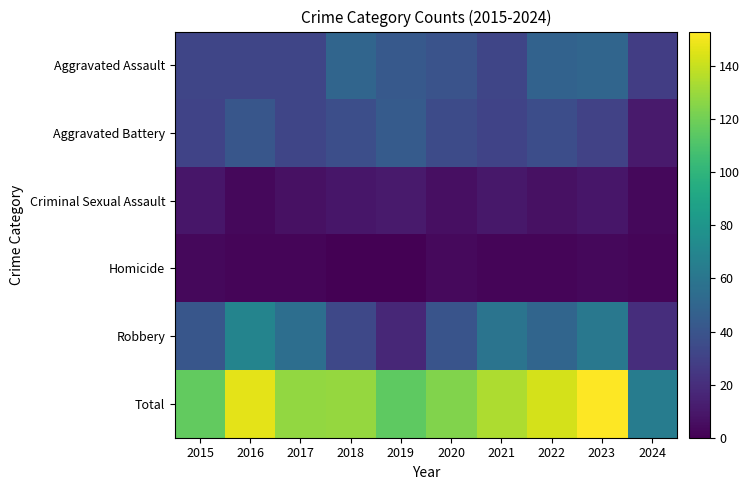

What value does the Aggravated Assault series have at 2022?

48